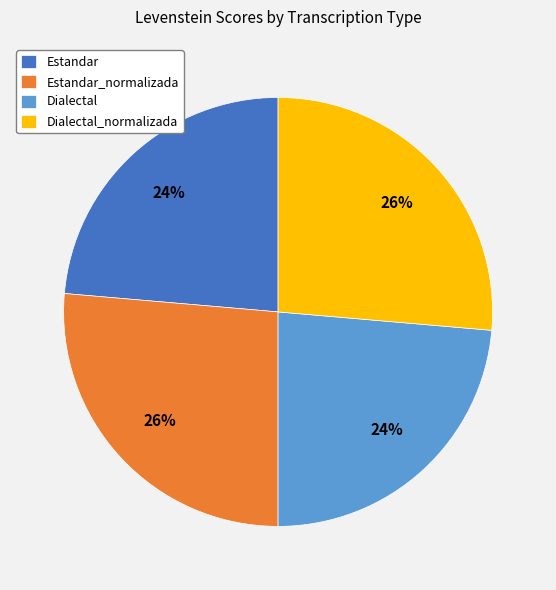

Is there any slice that represents more than half of the pie?

No